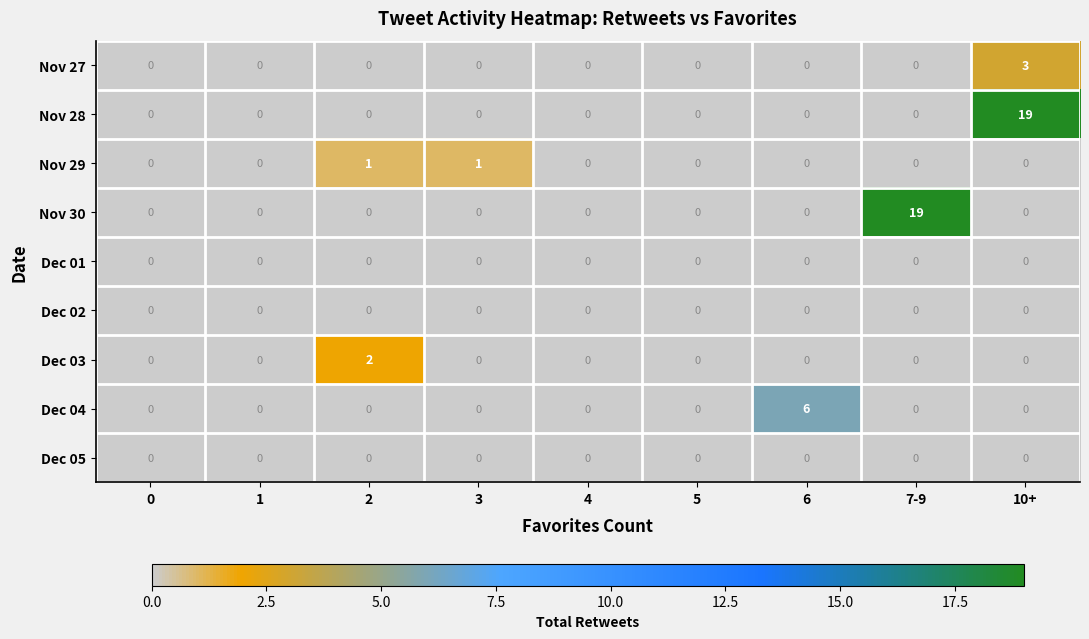

What is the difference between the maximum and minimum values in the Dec 04 series?

6